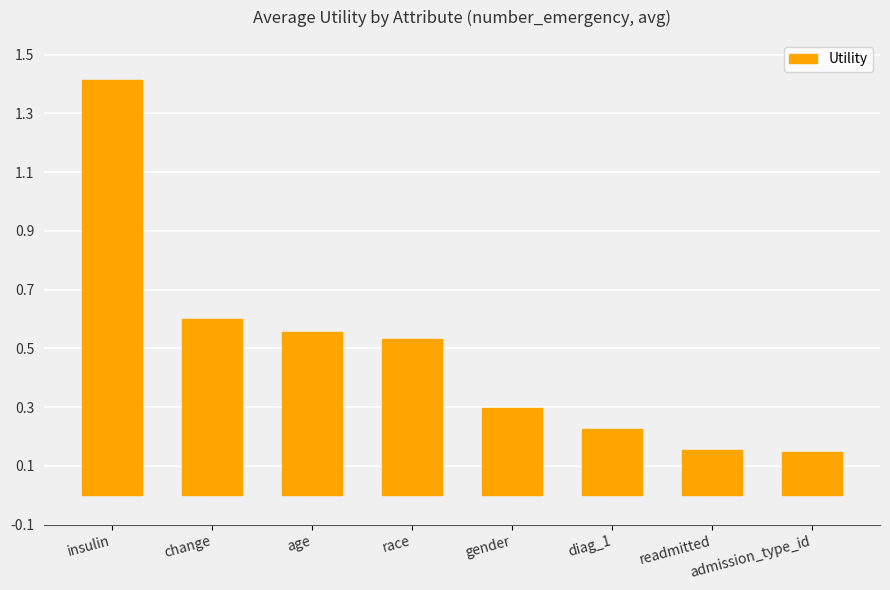

Count the number of data series in this chart.

1